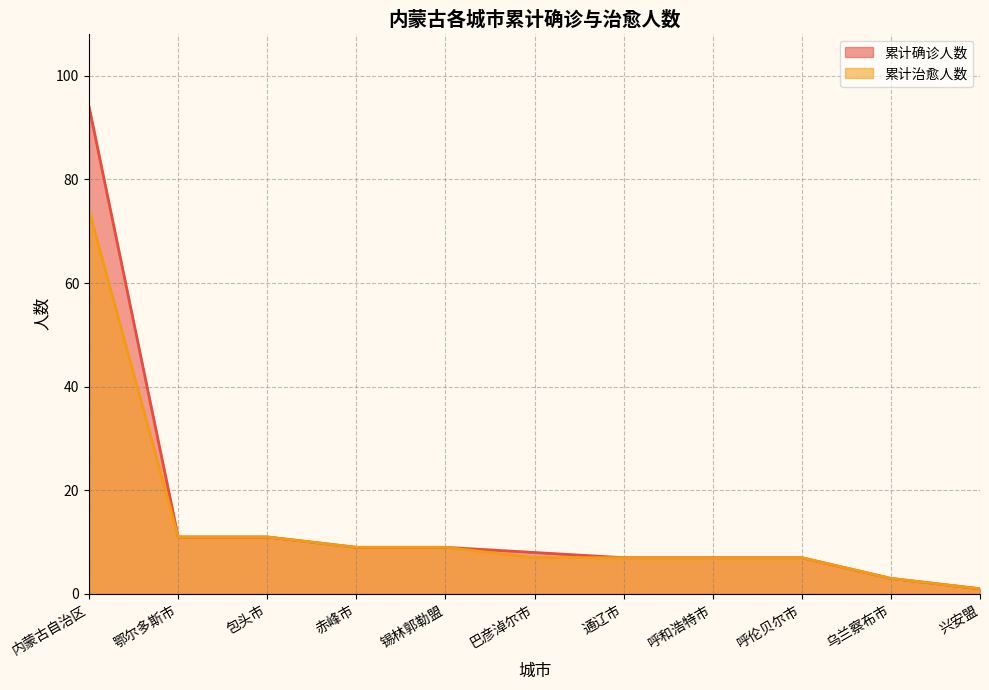

What is the total value across all series at 巴彦淖尔市?

15